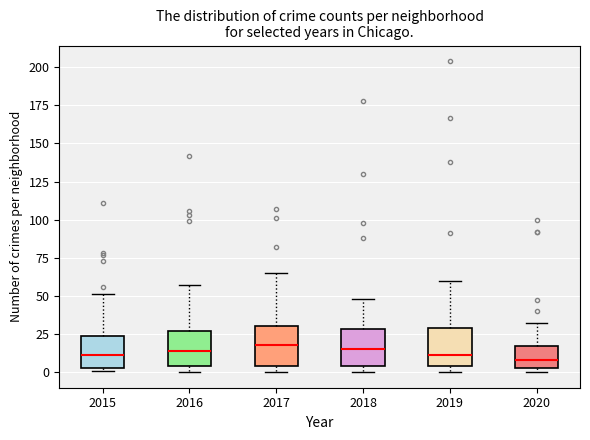

Reading left to right, transcribe this box plot: for each box, give where its median line is, the range the box spans, and where its two whiskers end, as read against the y-axis. The values are not printed on the chart, so give them approximately, as read against the axis.

2015: median 10, box 5 to 25, whiskers 0 to 50
2016: median 15, box 5 to 25, whiskers 0 to 55
2017: median 20, box 5 to 30, whiskers 0 to 65
2018: median 15, box 5 to 30, whiskers 0 to 50
2019: median 10, box 5 to 30, whiskers 0 to 60
2020: median 10, box 5 to 15, whiskers 0 to 30